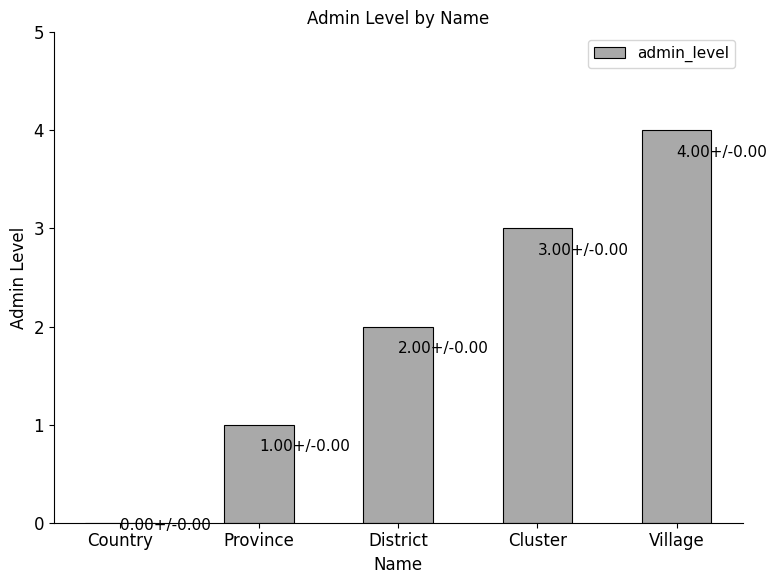

How many data points does each series have?

5